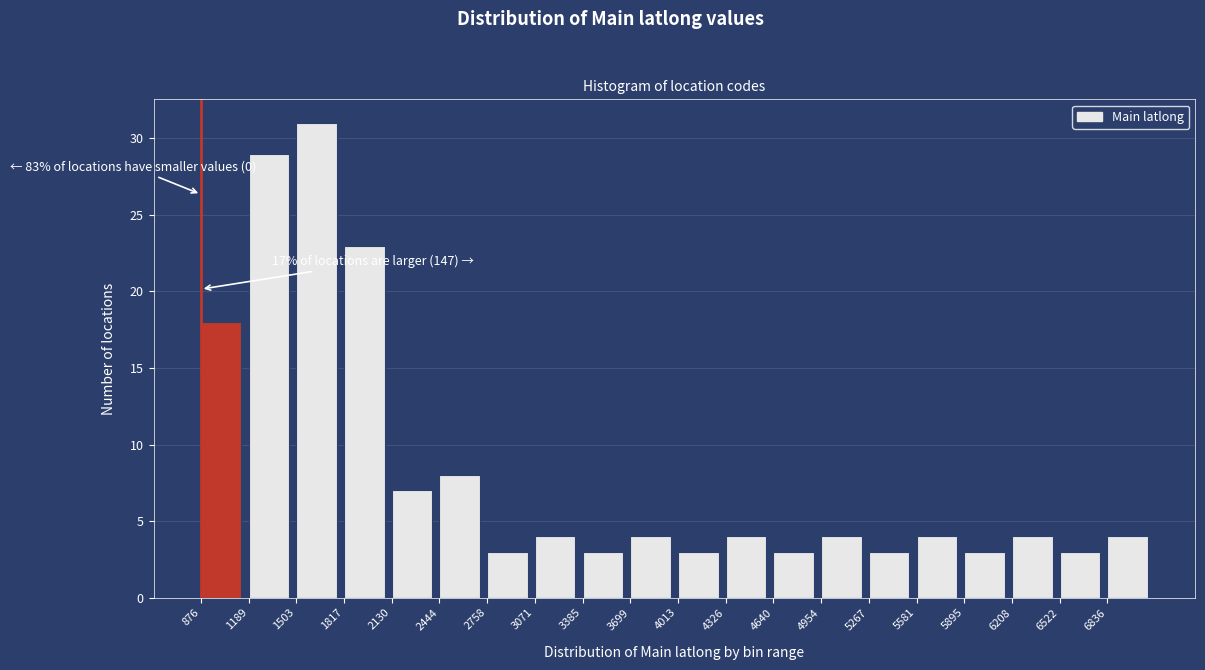

Over which range of the x-axis is the bar tallest?

1500 to 1800